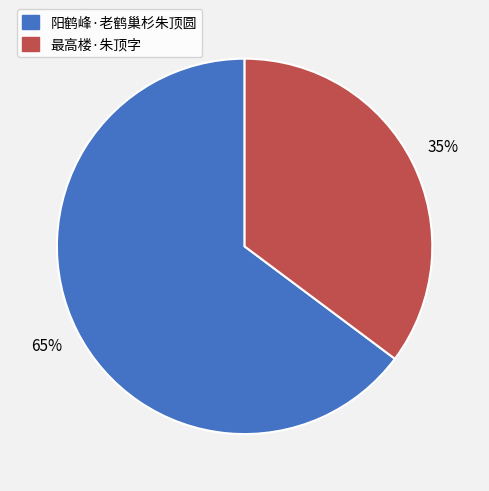

Combined, do 最高楼·朱顶字 and 阳鹤峰·老鹤巢杉朱顶圆 account for over 50%?

Yes